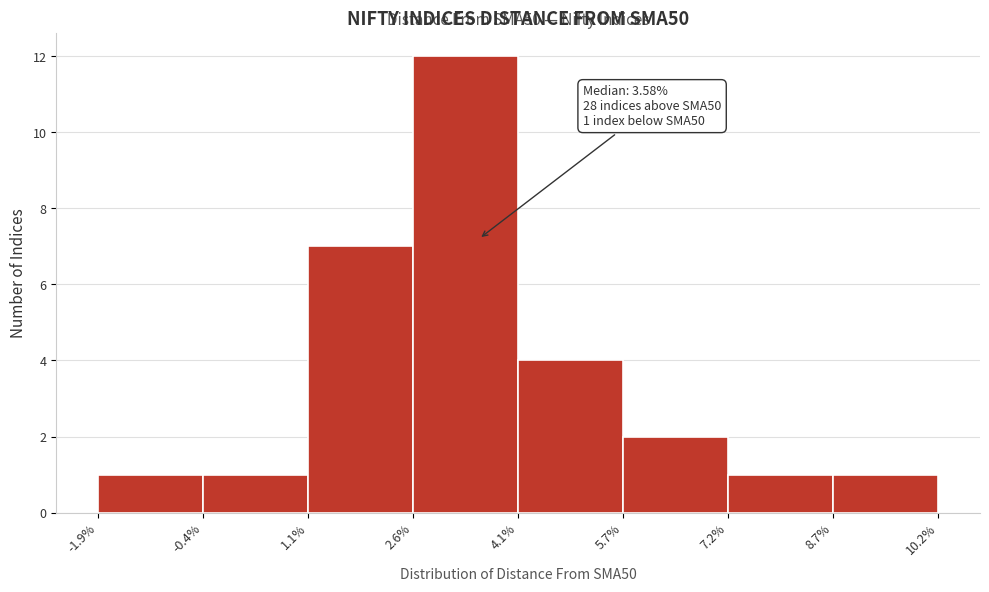

Over which range of the x-axis is the bar tallest?

2.6% to 4.1%